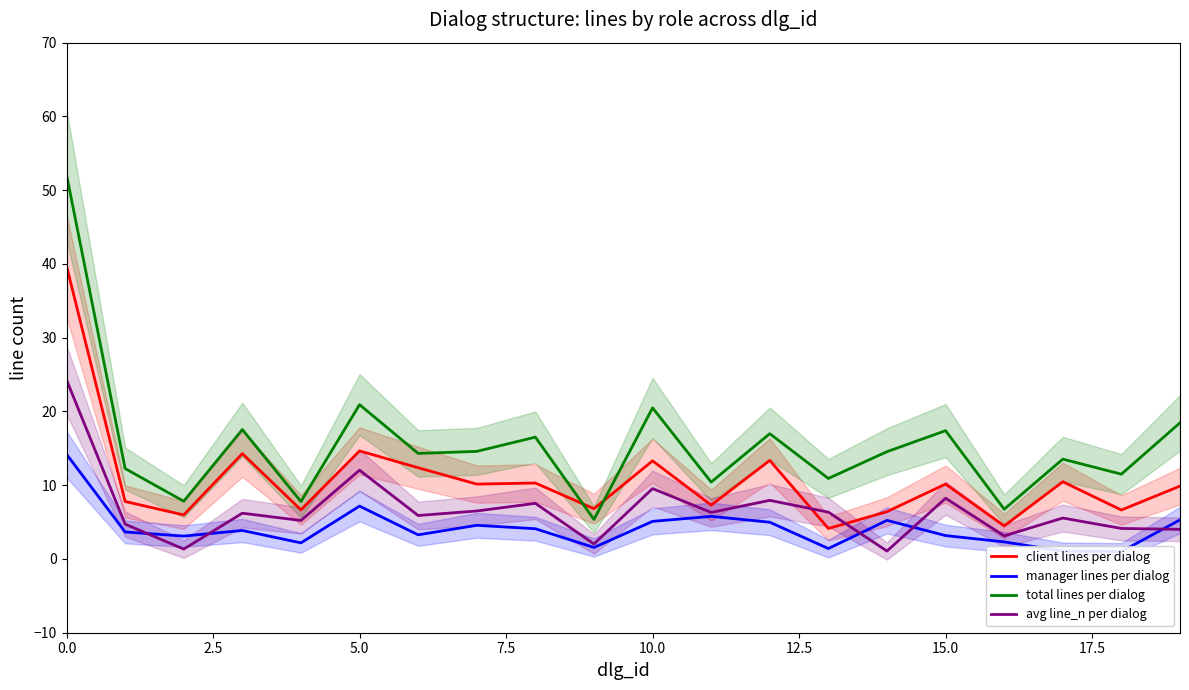

After their last crossing, which series has the higher values: client lines per dialog or avg line_n per dialog?

client lines per dialog